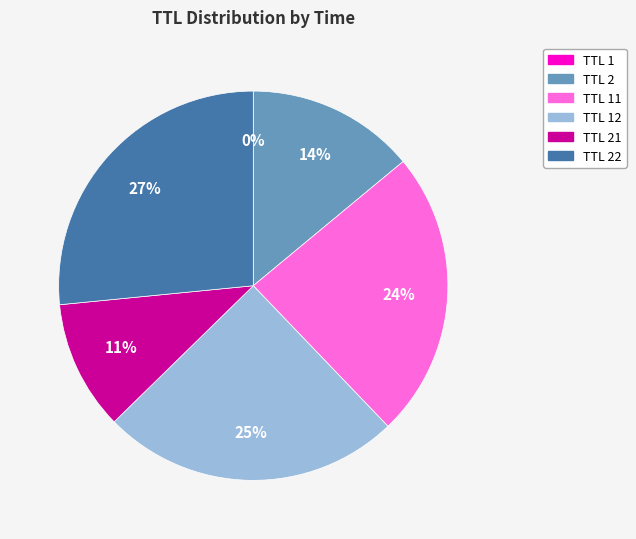

Is there a majority slice in this chart?

No